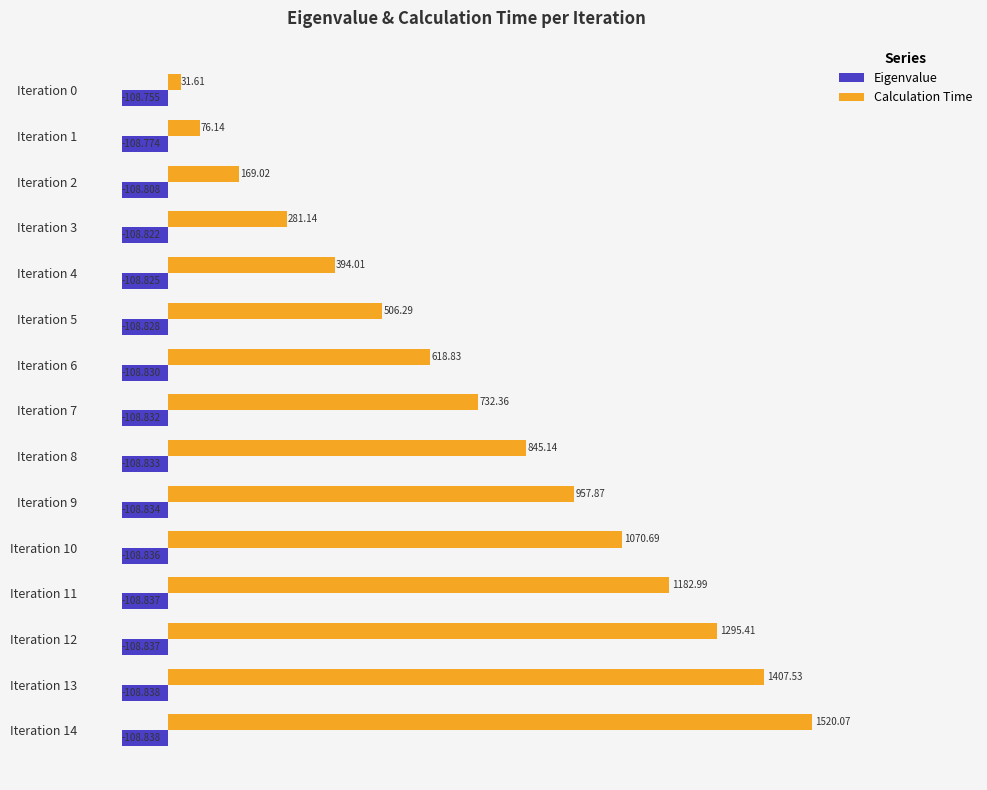

What are all the series names shown in the legend?

Eigenvalue, Calculation Time